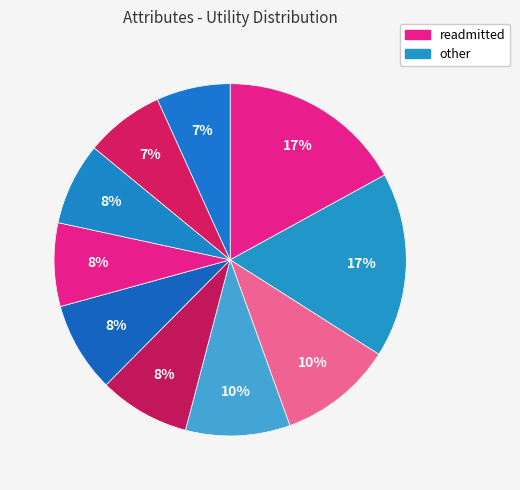

How many slices are in this pie chart?

10